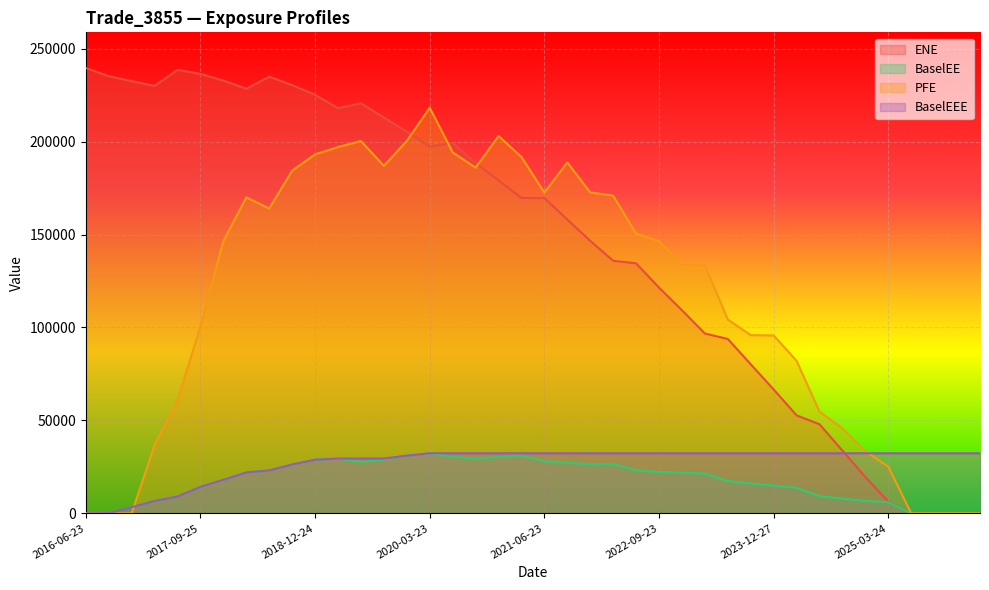

How many values in the BaselEE series are below 21883?

20